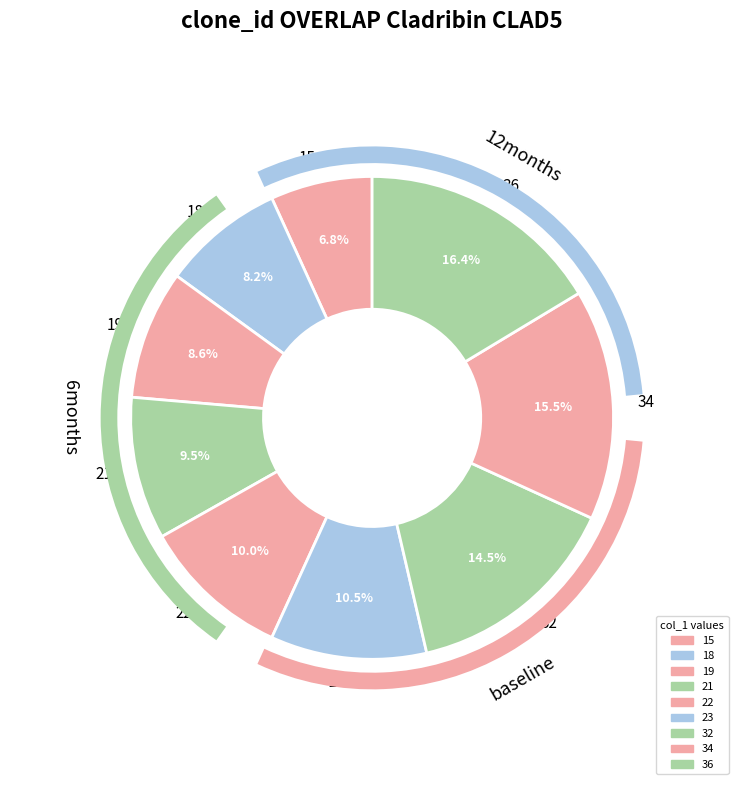

How many segments does this pie chart have?

9